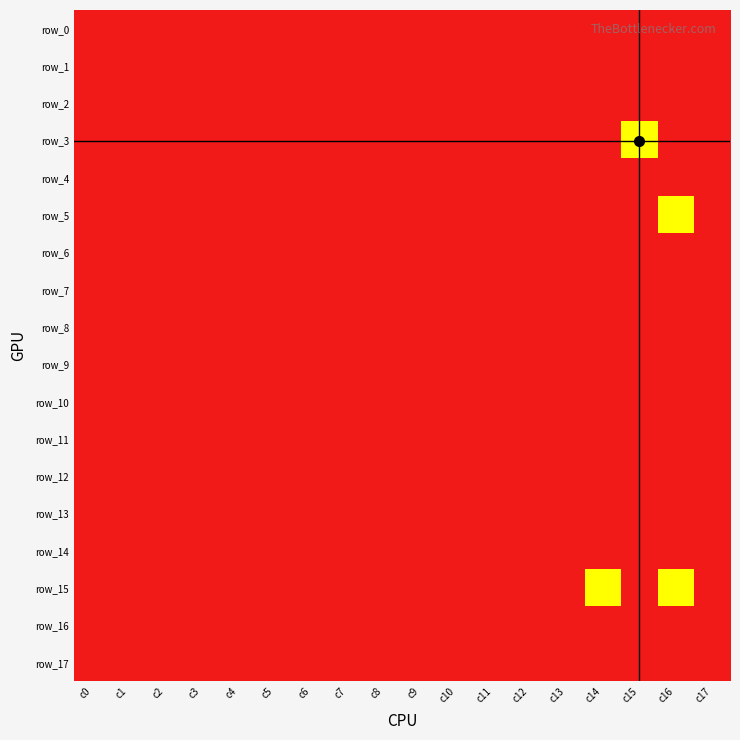

Between c9 and c11, which series saw the biggest shift?

row_0